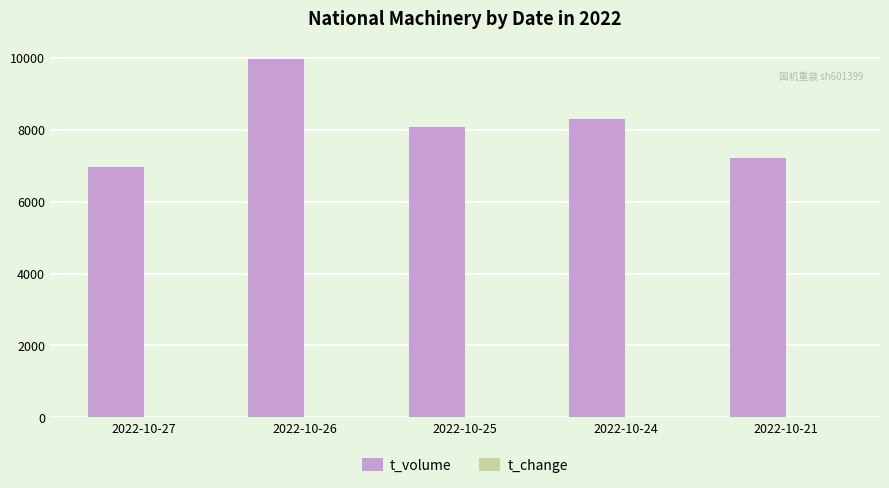

What is the difference between the t_volume values at 2022-10-24 and 2022-10-25?

196.0